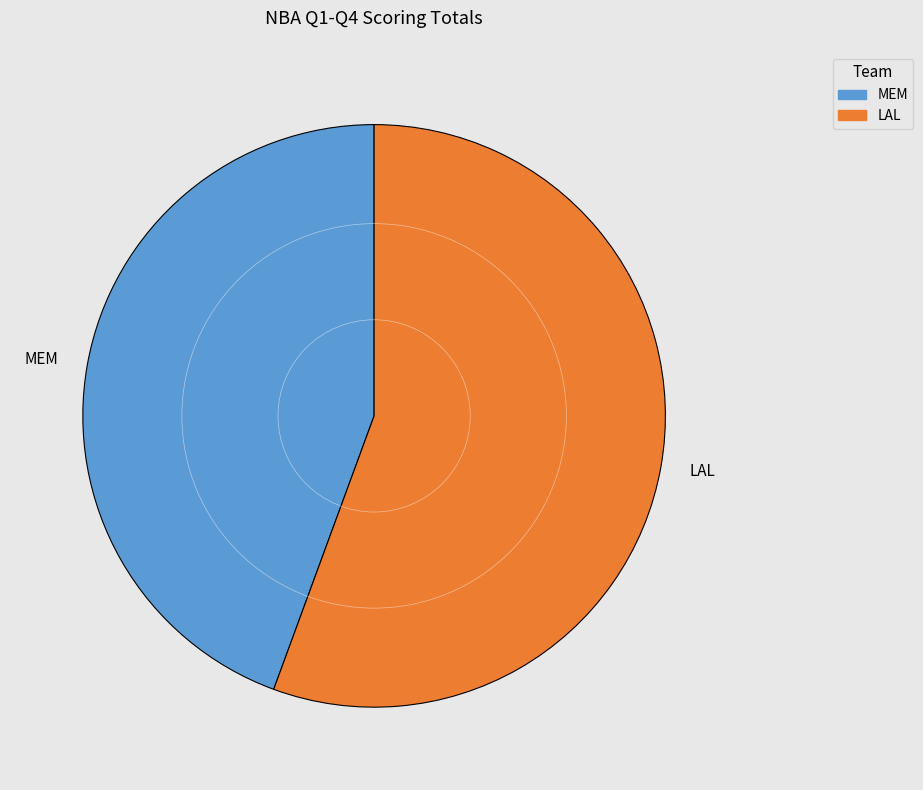

Is it true that MEM is 34% of the pie?

False